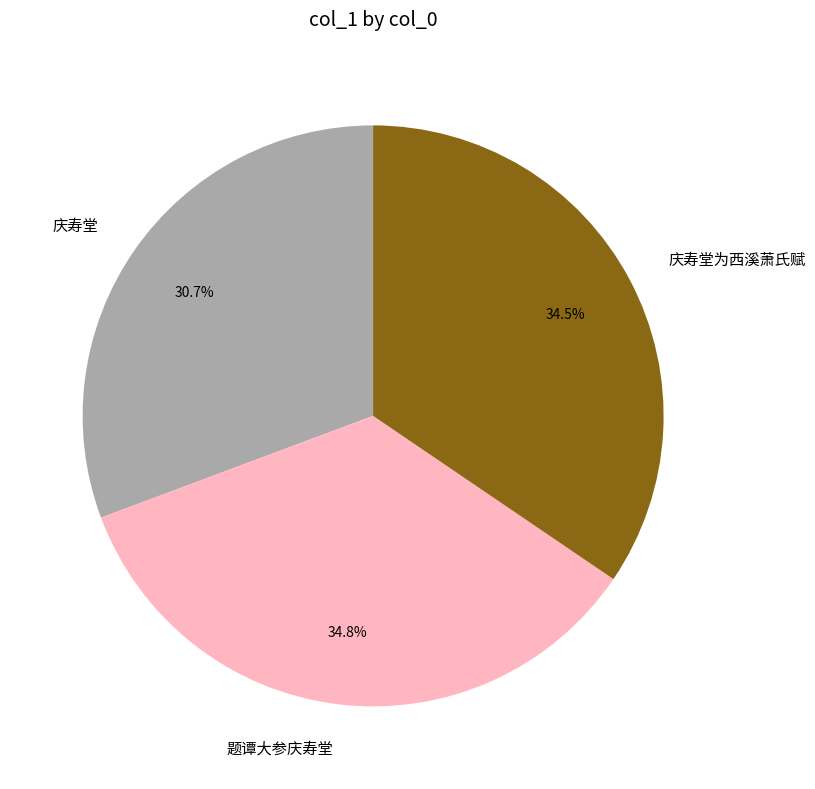

How many slices are in this pie chart?

3